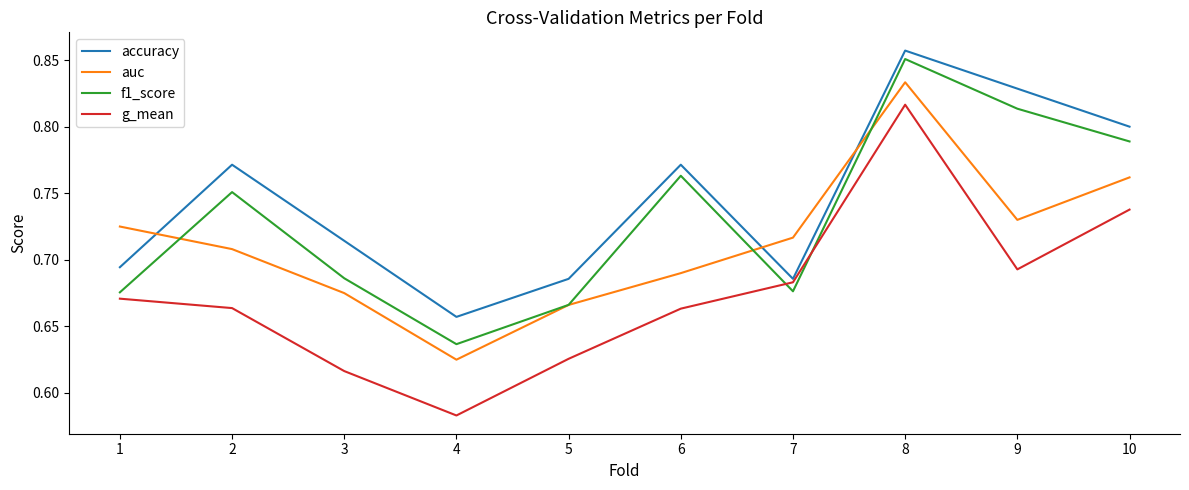

Which label corresponds to the largest value in the chart?

8